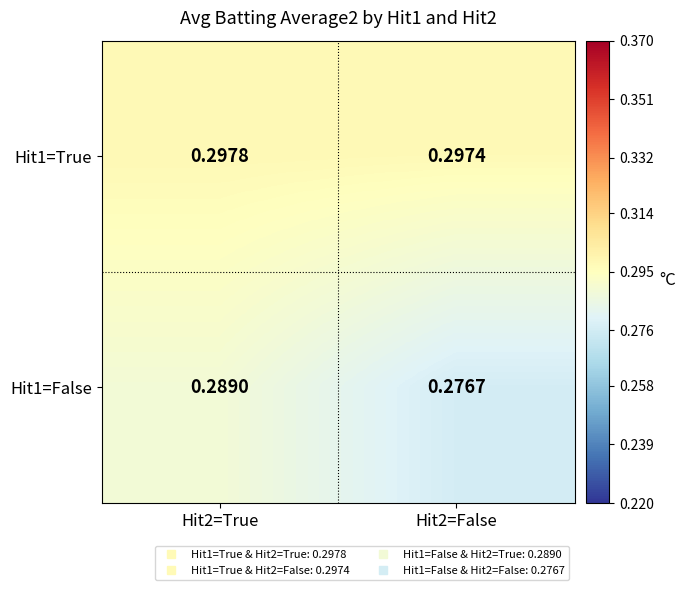

Is the value of Hit1=True at Hit2=False greater than the value of Hit1=False at Hit2=False?

Yes